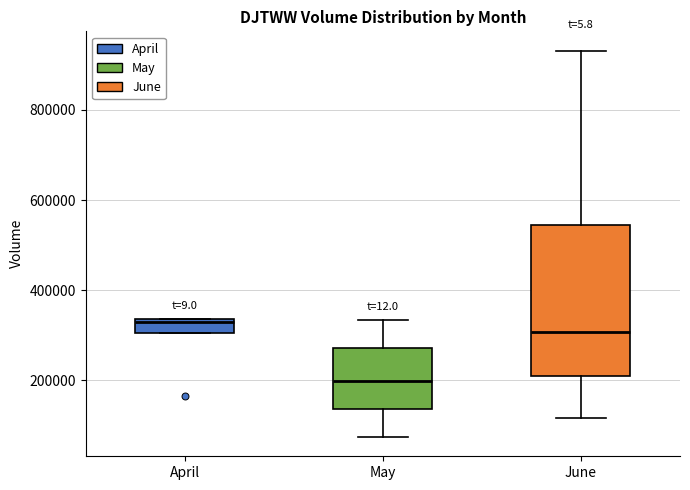

Which box's median line is the lowest?

May